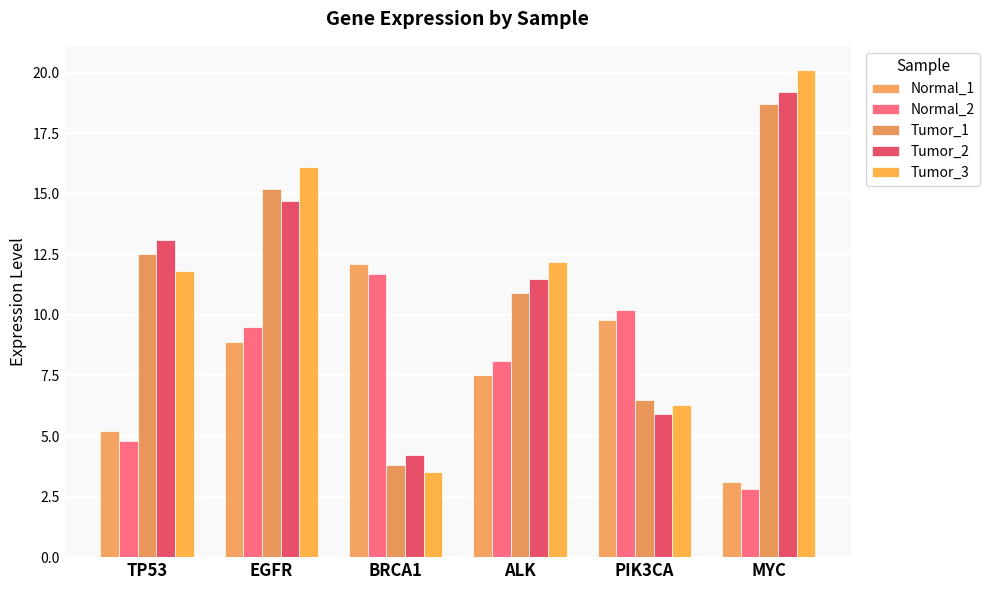

Between PIK3CA and MYC, which series saw the biggest shift?

Tumor_3